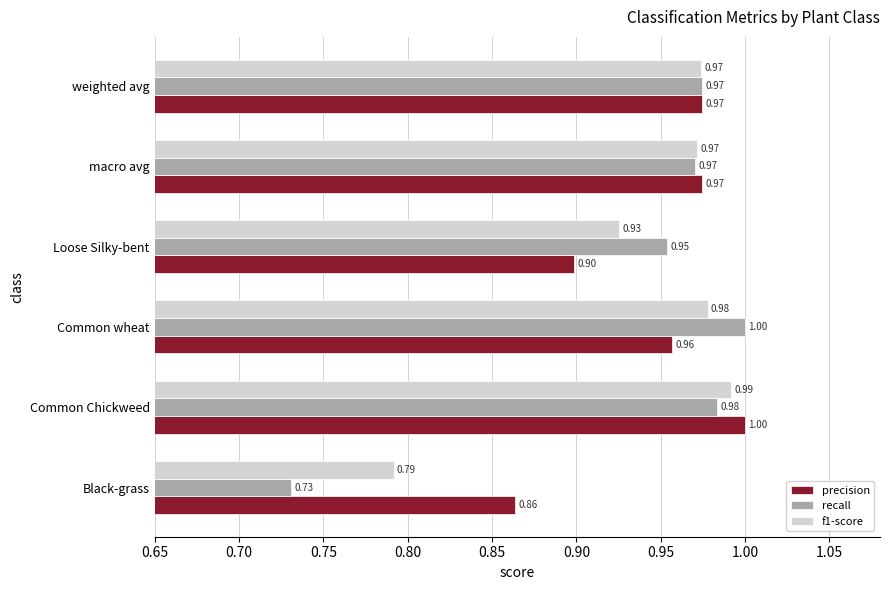

At which label does f1-score reach its peak?

Common Chickweed